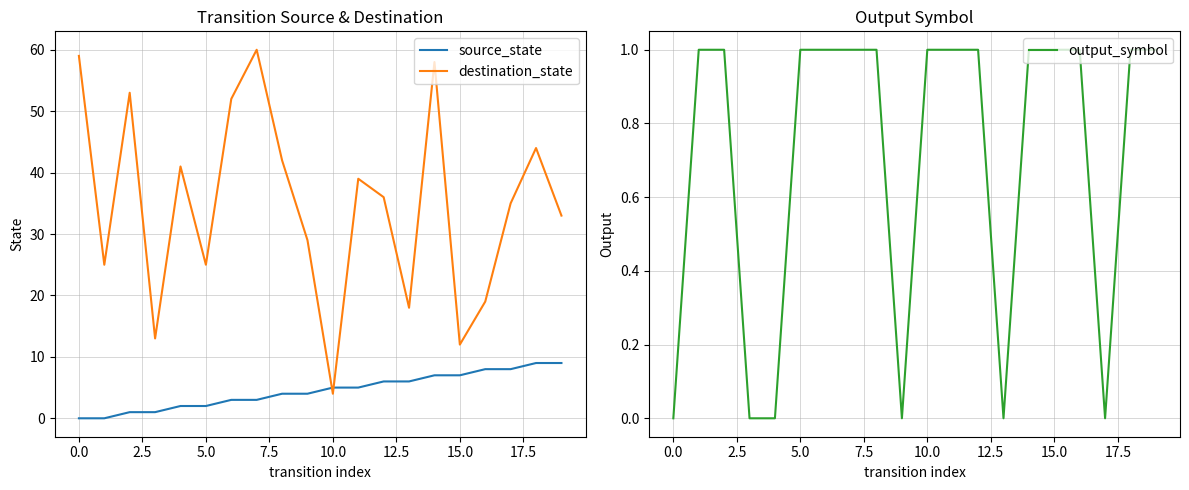

What are all the series names shown in the legend?

source_state, destination_state, output_symbol